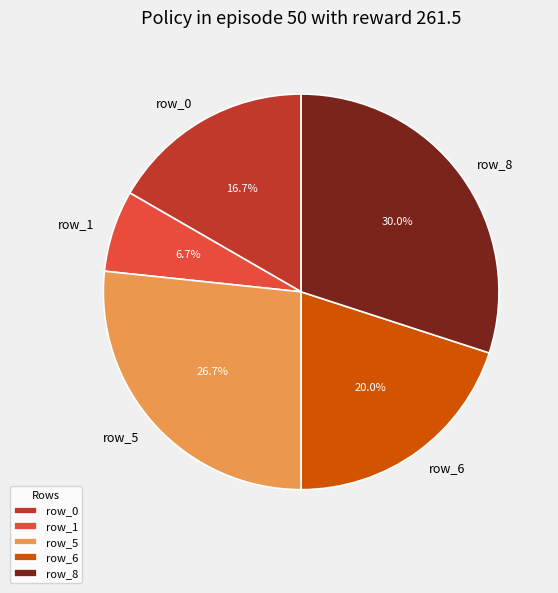

To the nearest percent, what is the average slice percentage?

20%